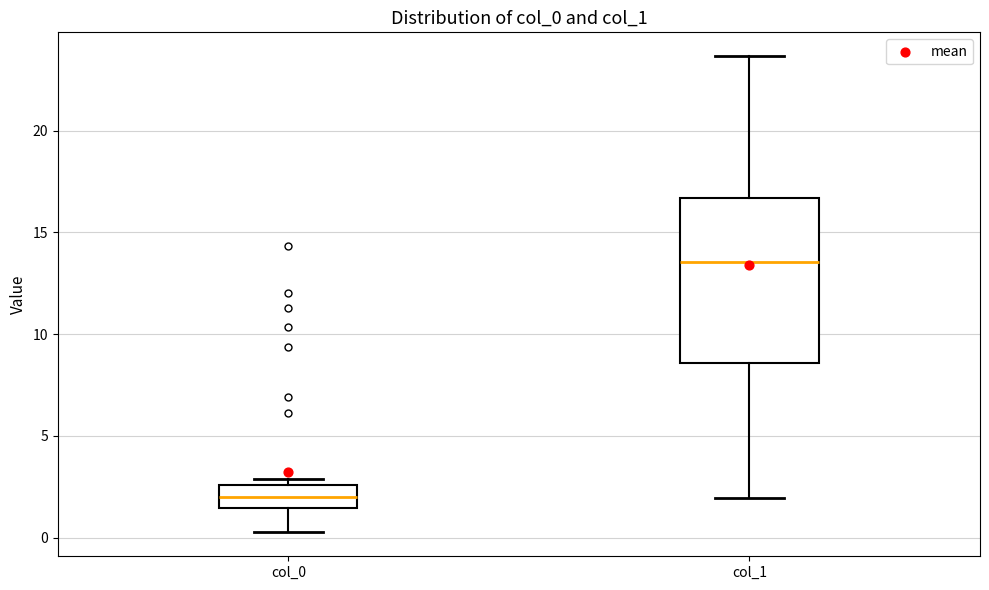

Reading left to right, read every box against the y-axis: the position of its median line, the range the box covers, and the ends of its whiskers. The values are not printed on the chart, so give them approximately, as read against the axis.

col_0: median 2.0, box 1.5 to 2.5, whiskers 0.5 to 3.0
col_1: median 13.5, box 8.5 to 16.5, whiskers 2.0 to 23.5